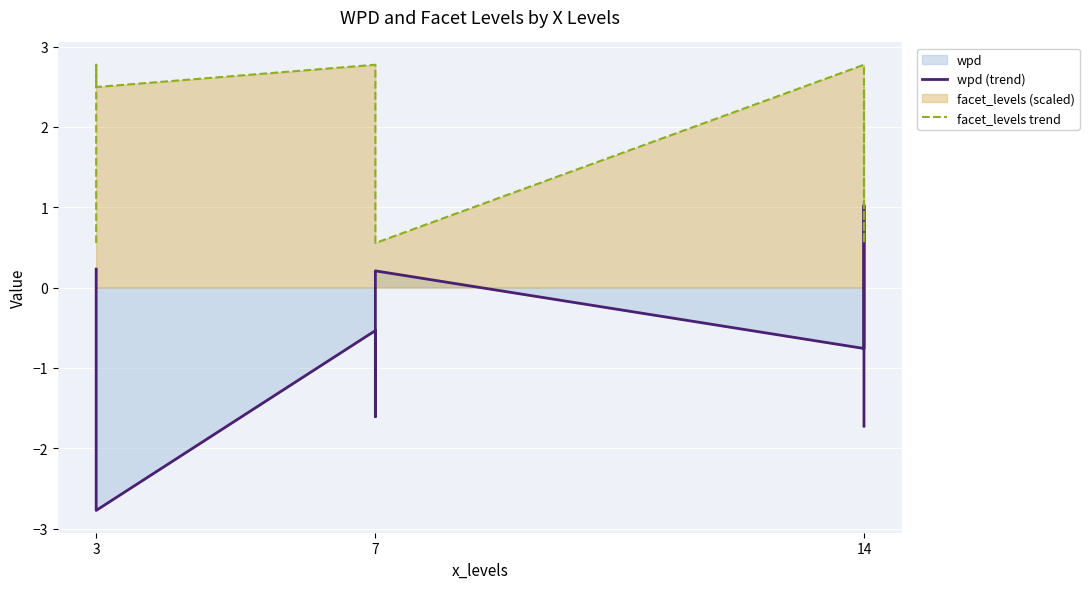

What is the value of the facet_levels trend point at the 2nd from the left?

0.6